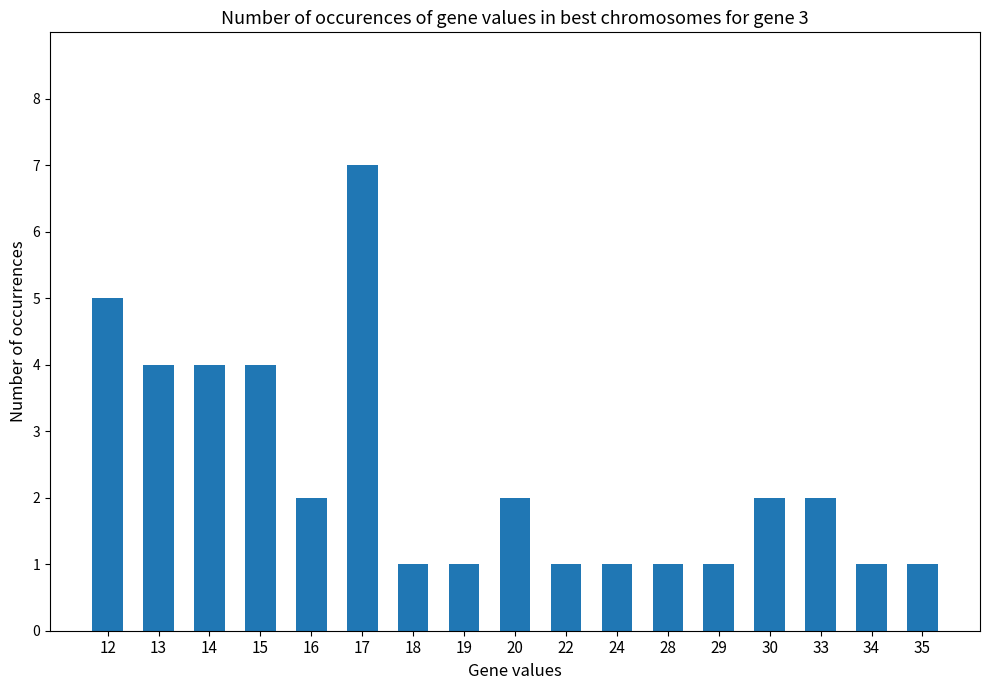

What is the minimum value shown in the chart?

1